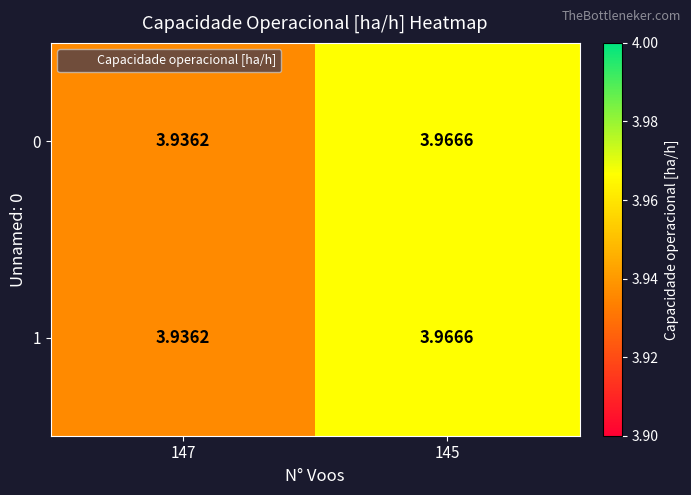

At which category is the sum across all series the highest?

145